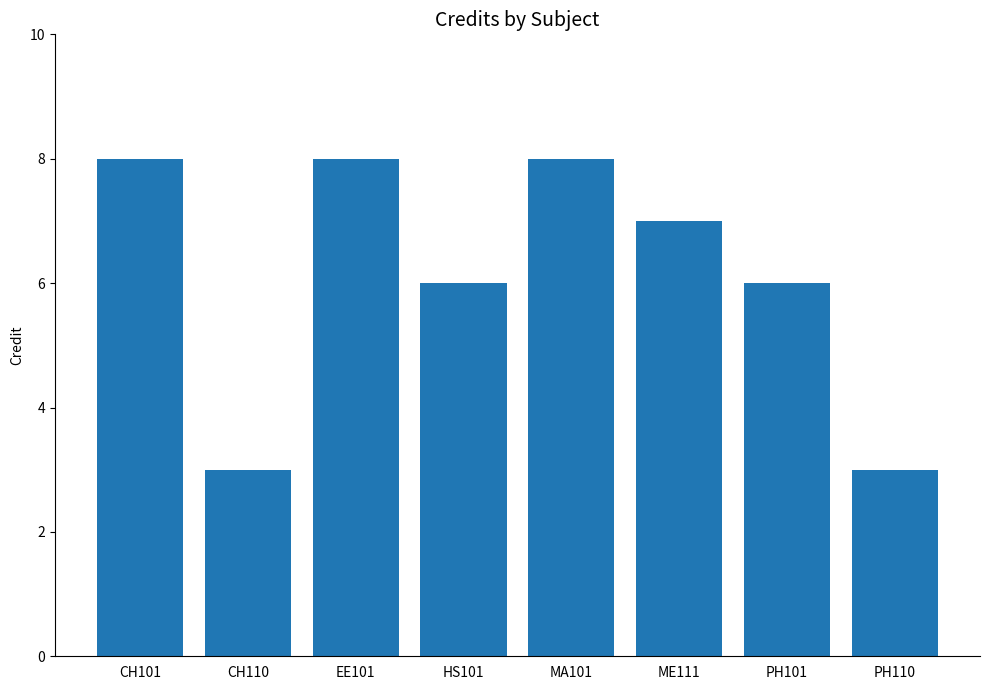

Reading right to left, extract all data points from this chart.

3	6	7	8	6	8	3	8